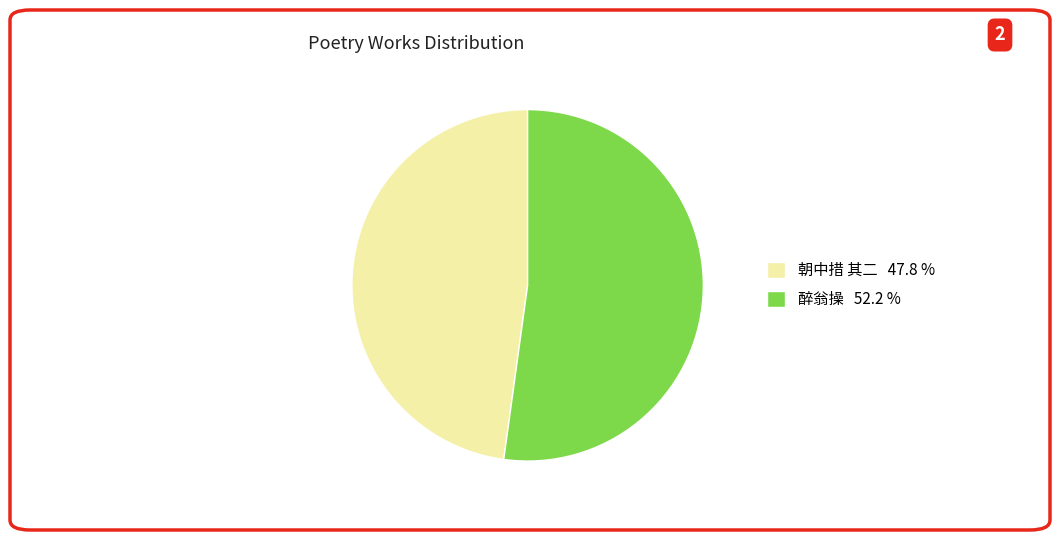

What is the largest slice in the pie chart?

醉翁操